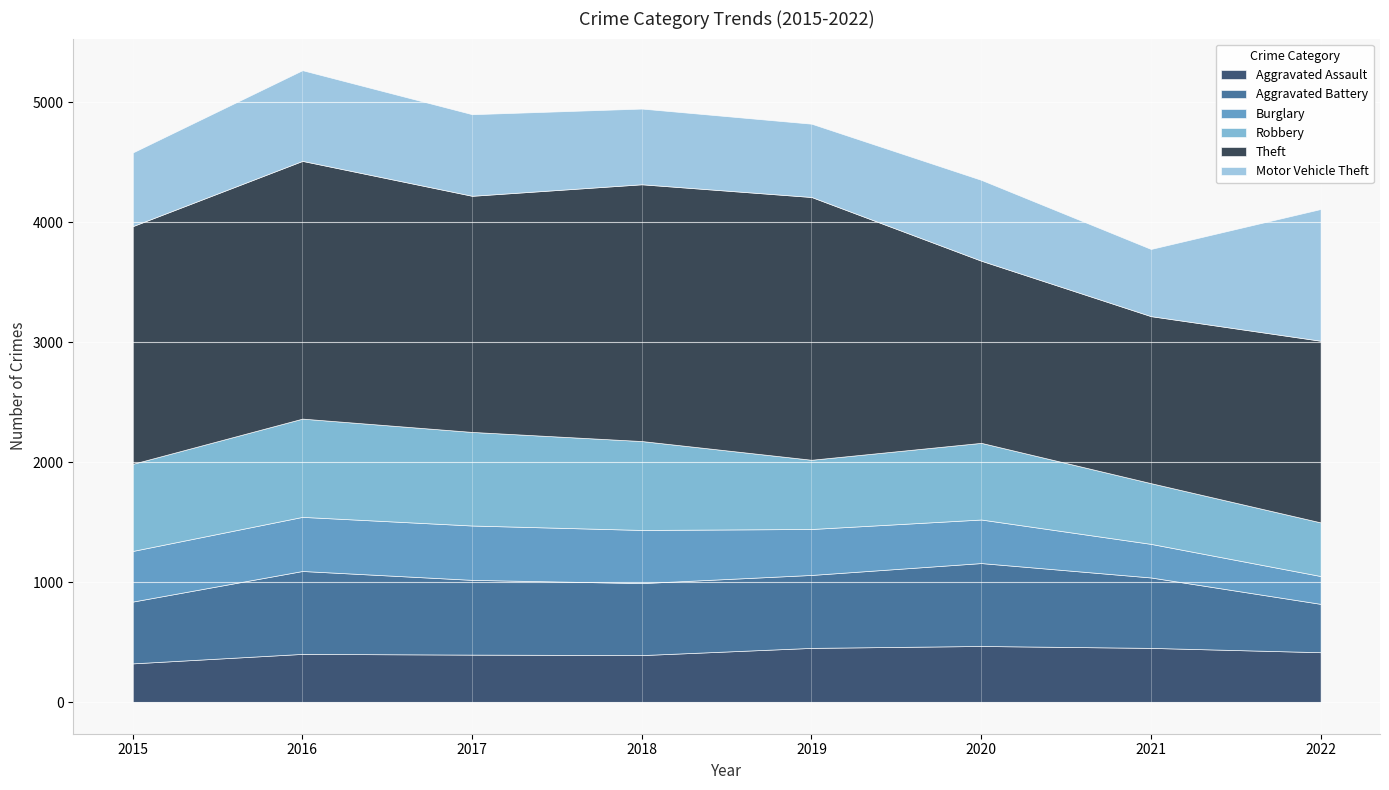

How many interior local peaks does the Aggravated Assault series have?

2